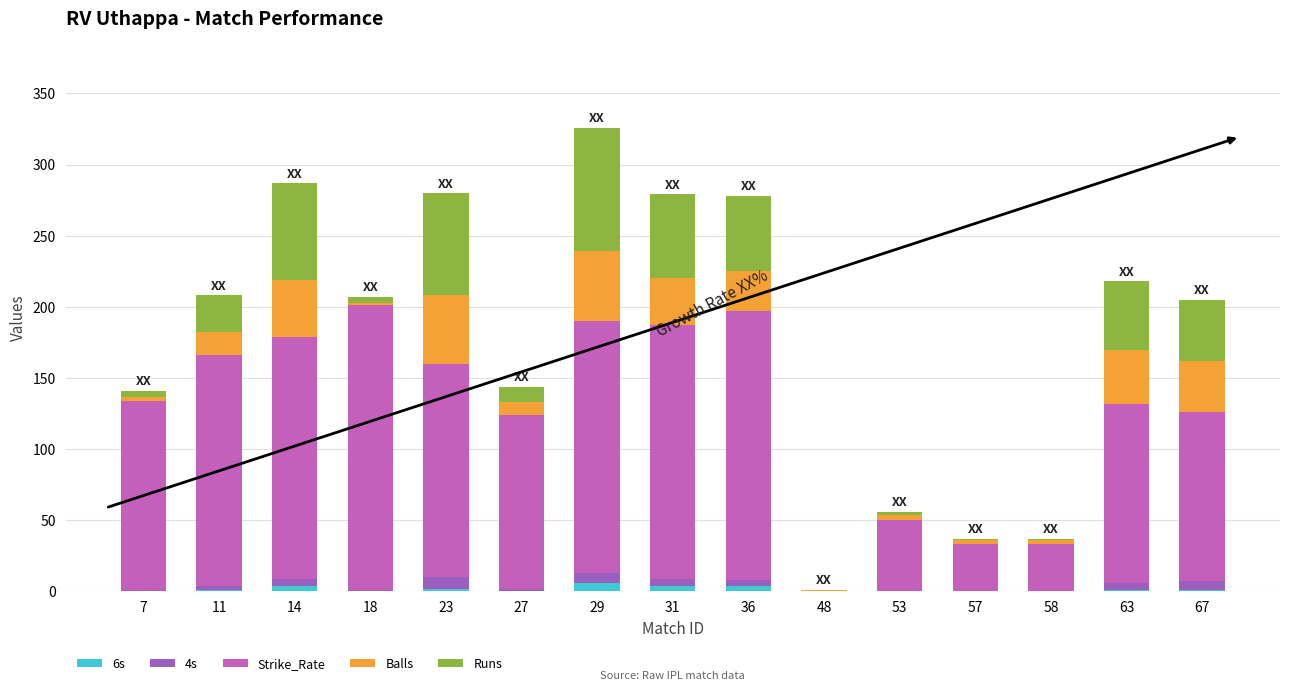

Is it true that 6s equals 0 at 18?

True